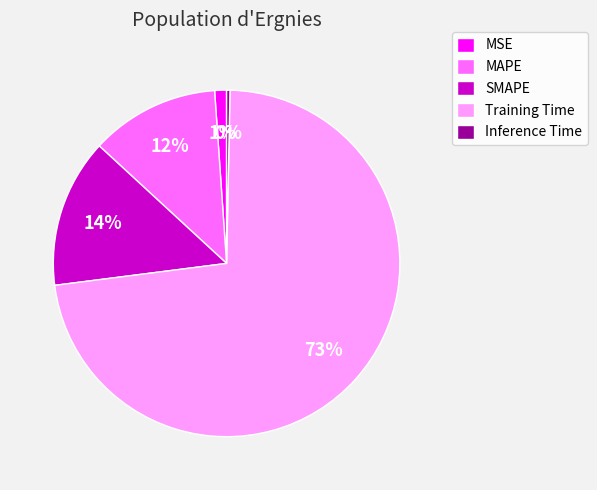

Rank the categories by value from lowest to highest.

Inference Time, MSE, MAPE, SMAPE, Training Time